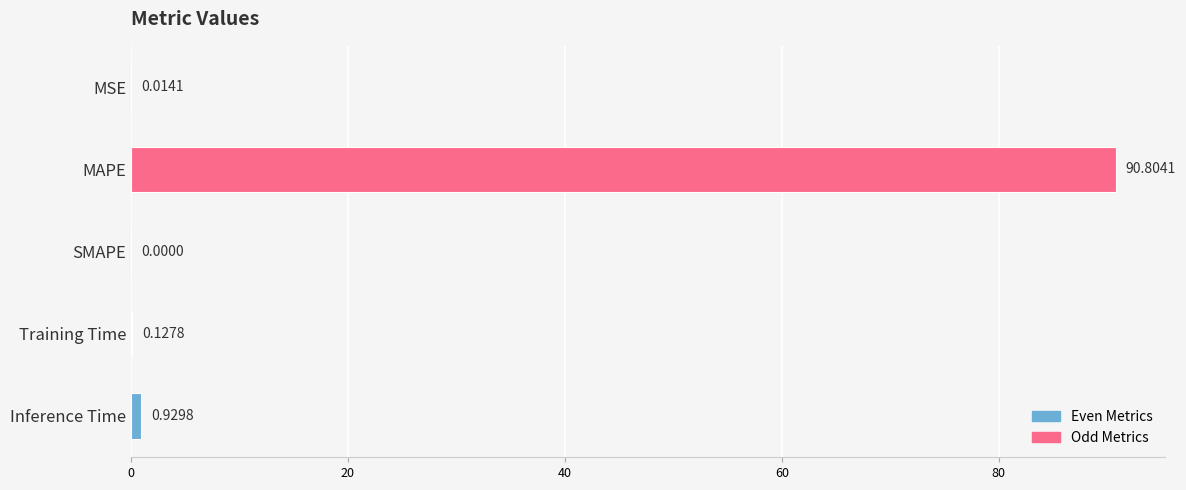

Where is the data nearest to the value 45?

Inference Time